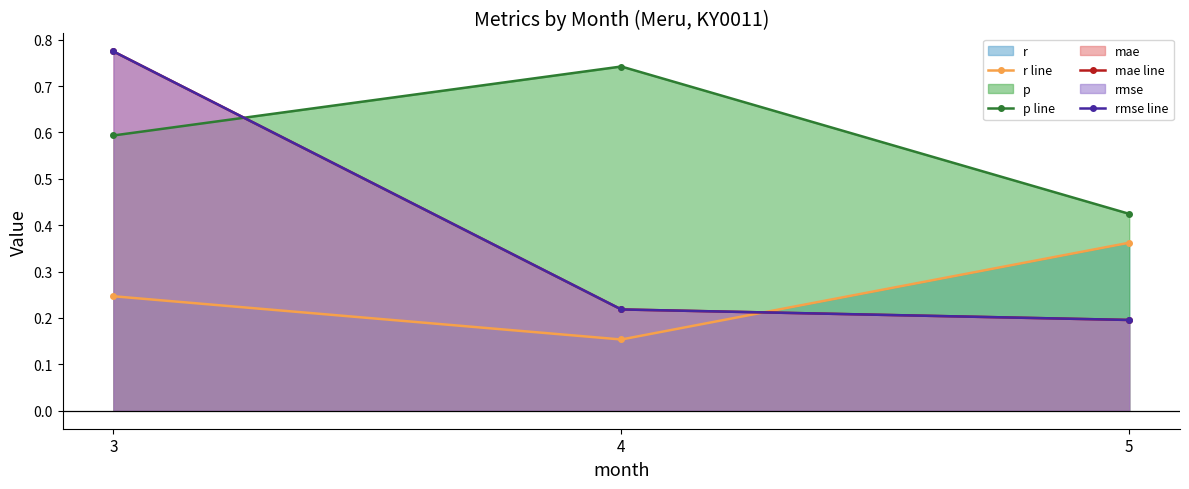

Does the chart display data point markers on the line(s)?

Yes